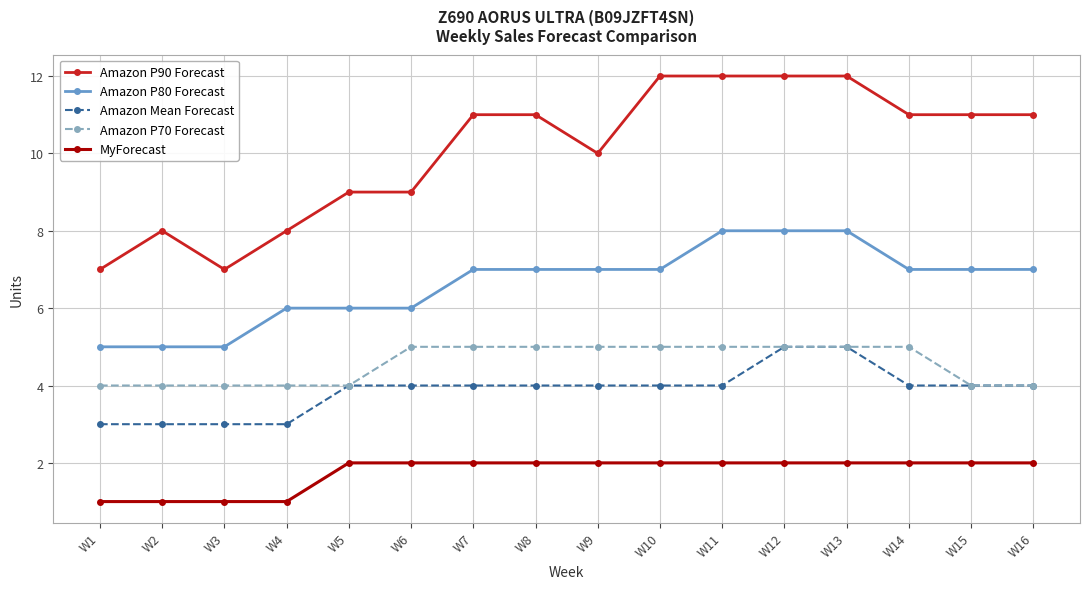

Reading right to left, list all the values displayed in this chart.

Amazon P90 Forecast: 11	11	11	12	12	12	12	10	11	11	9	9	8	7	8	7
Amazon P80 Forecast: 7	7	7	8	8	8	7	7	7	7	6	6	6	5	5	5
Amazon Mean Forecast: 4	4	4	5	5	4	4	4	4	4	4	4	3	3	3	3
Amazon P70 Forecast: 4	4	5	5	5	5	5	5	5	5	5	4	4	4	4	4
MyForecast: 2	2	2	2	2	2	2	2	2	2	2	2	1	1	1	1